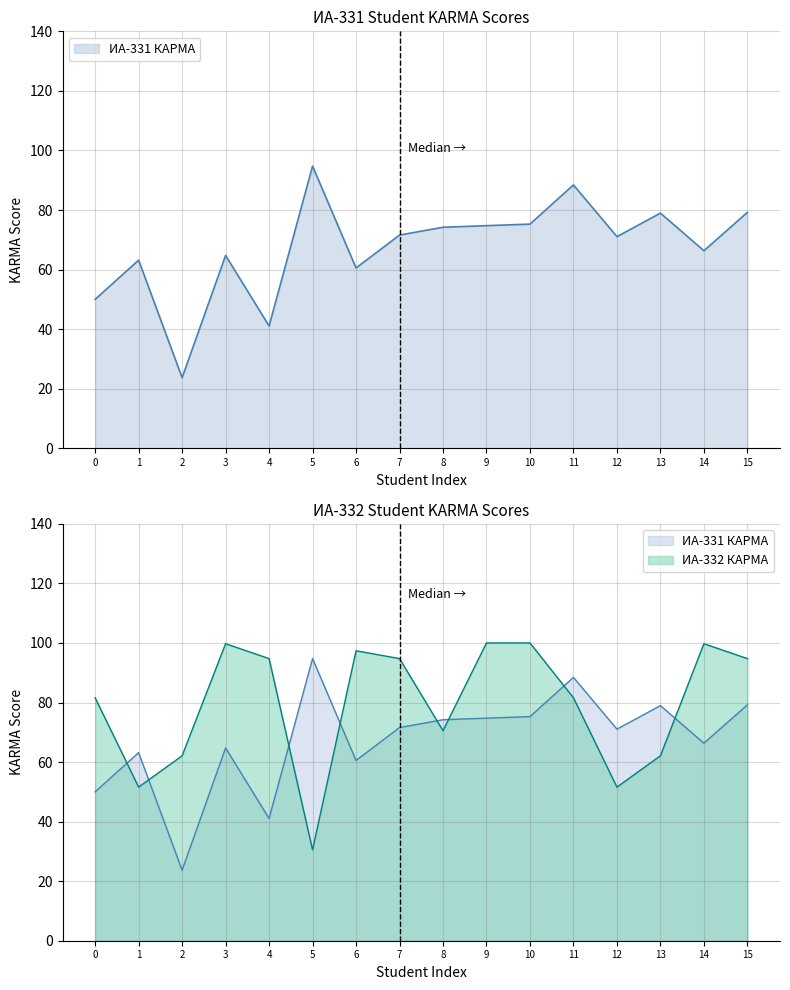

Reading right to left, what are all the values shown in this chart?

ИА-331 КАРМА: 79.2	66.3	79.0	71.0	88.4	75.3	74.7	74.2	71.6	60.5	94.7	41.0	64.7	23.7	63.2	50.0
ИА-332 КАРМА: 94.7	99.7	62.1	51.6	81.6	100.0	100.0	70.5	94.7	97.4	30.5	94.7	99.7	62.1	51.6	81.6